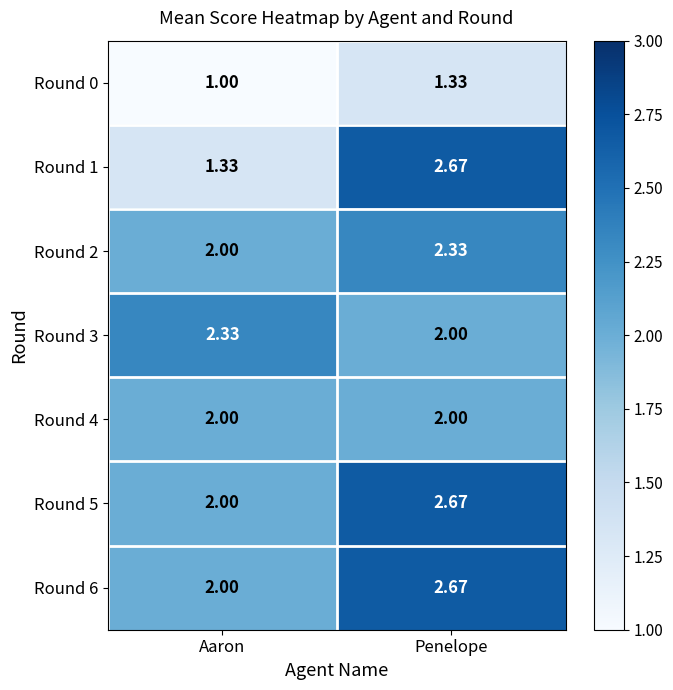

Which category has the lowest value in the Round 5 series?

Aaron